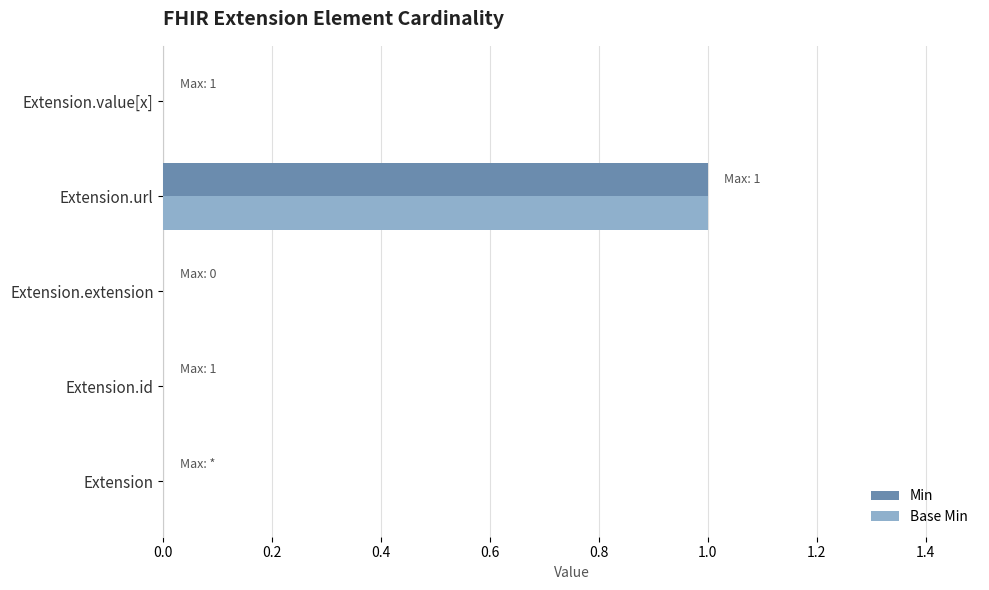

The Min series shows 0 at Extension.url. True or false?

False